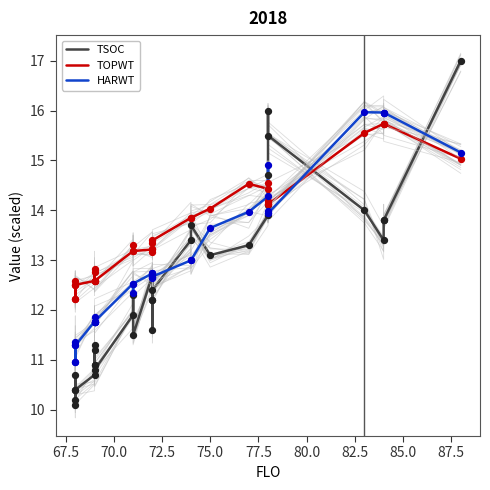

Which series has the largest total across all categories?

TOPWT